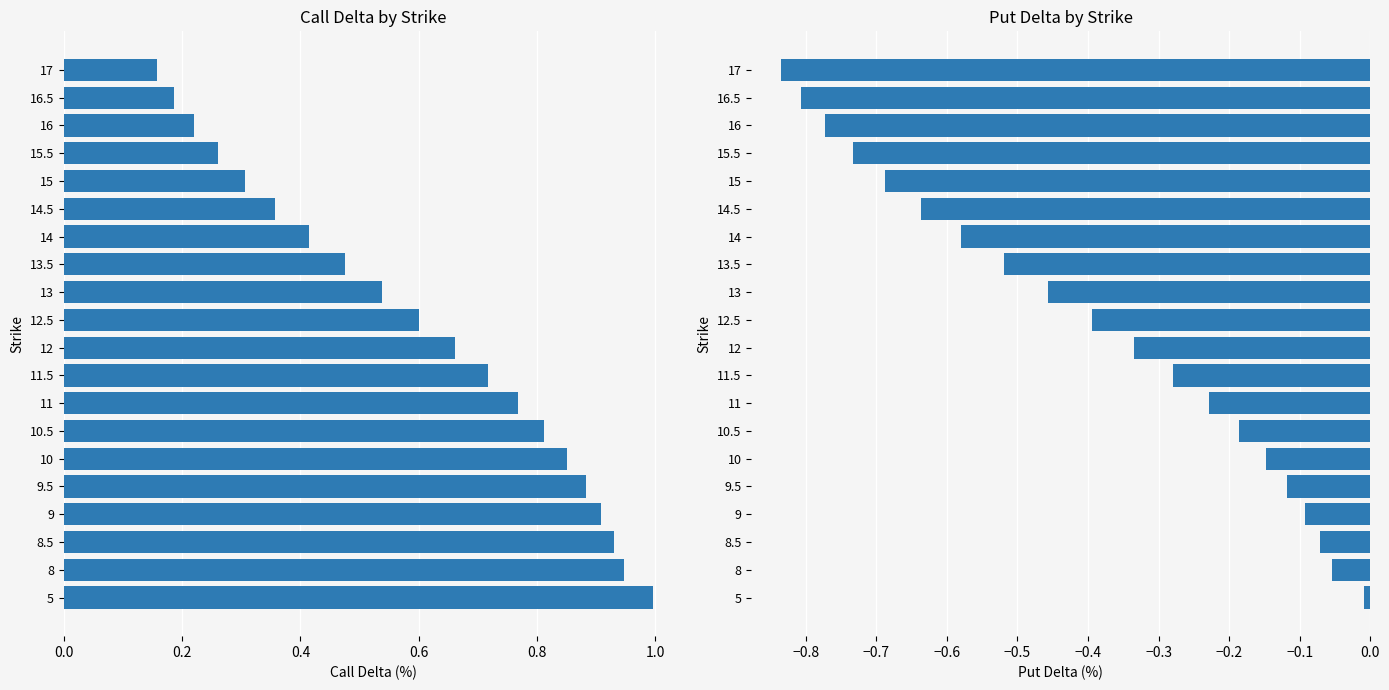

What is the sum of all Put Delta values?

-7.9